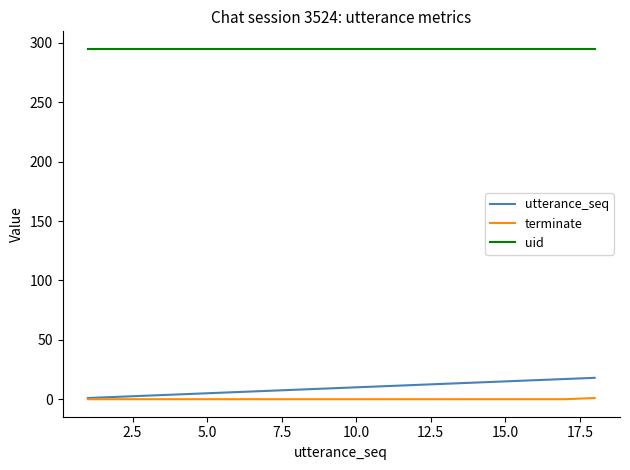

Which series has the largest total across all categories?

uid